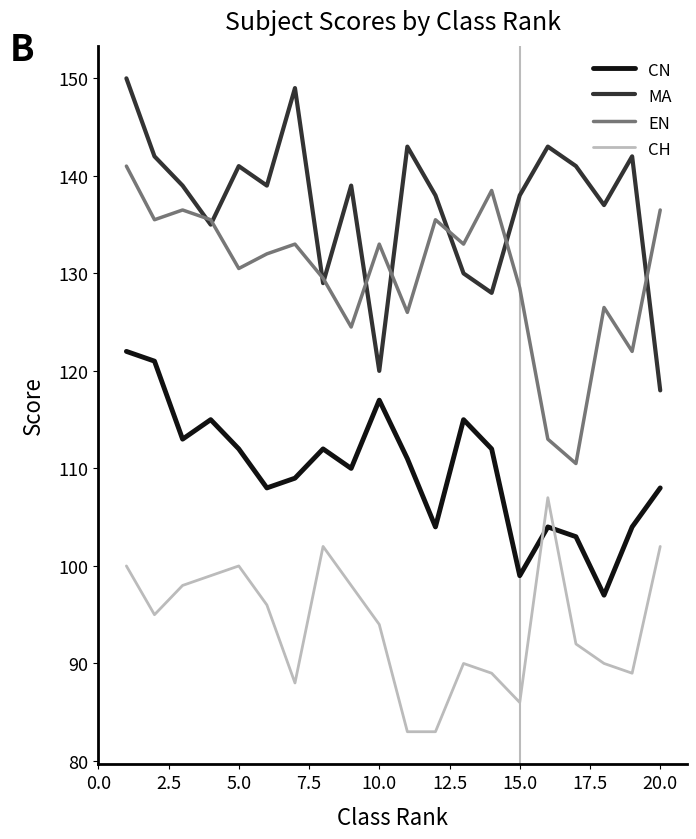

List the series in order of their peak value, highest first.

MA, EN, CN, CH